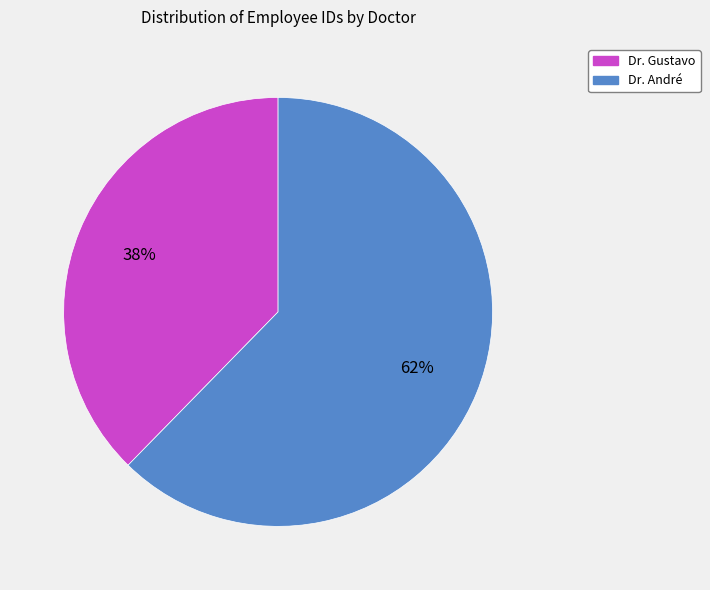

Between Dr. Gustavo and Dr. André, which is larger?

Dr. André